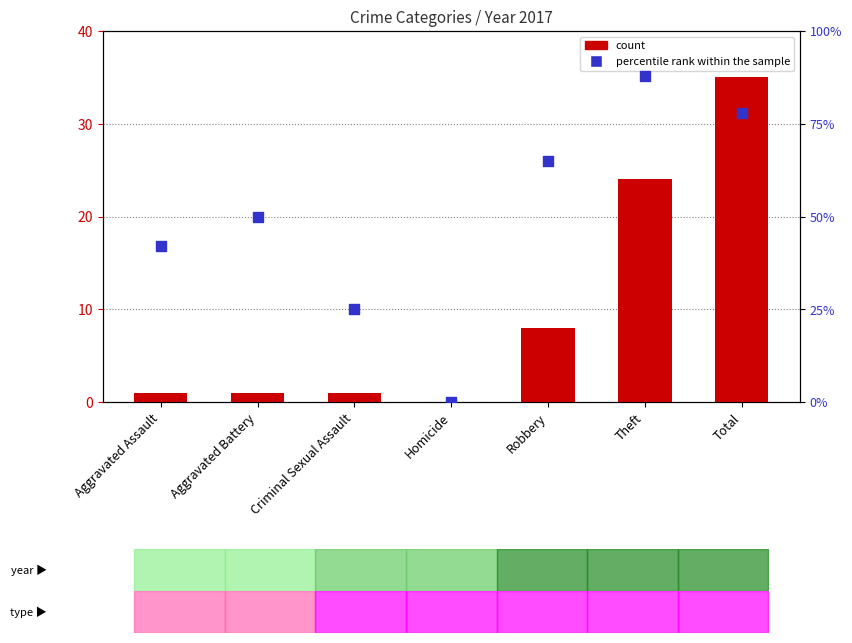

What are all the series names shown in the legend?

count, percentile rank within the sample